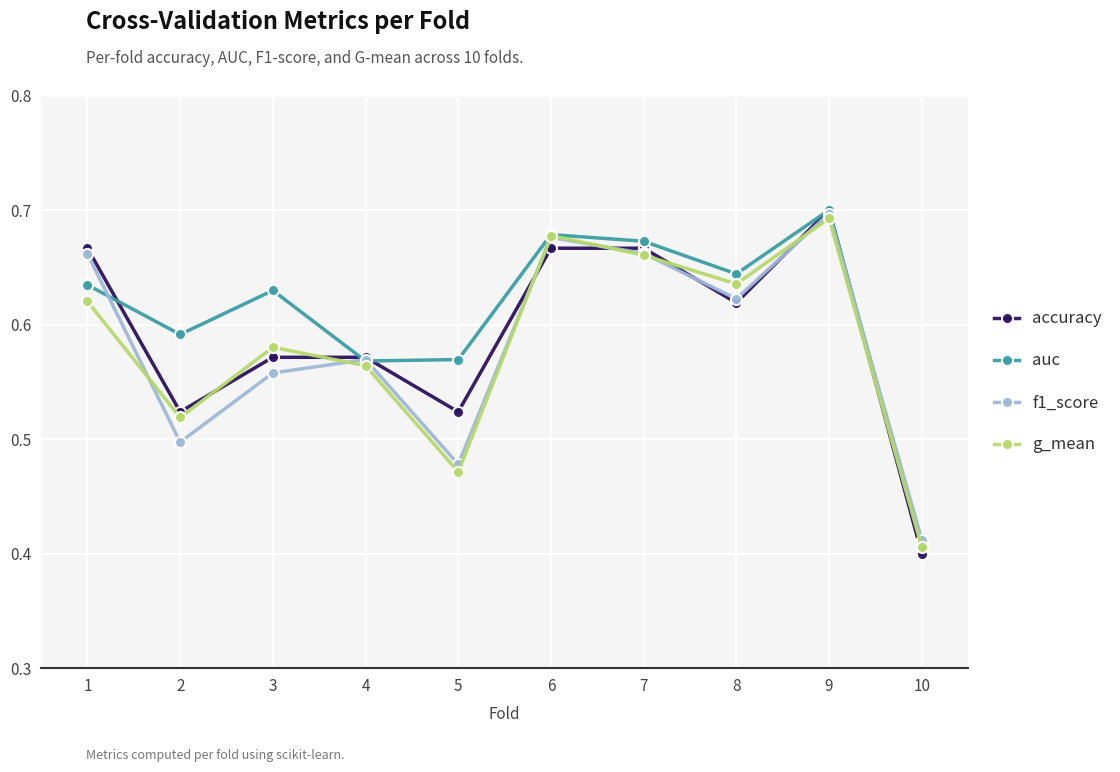

Where do g_mean and f1_score first cross each other?

1 and 2